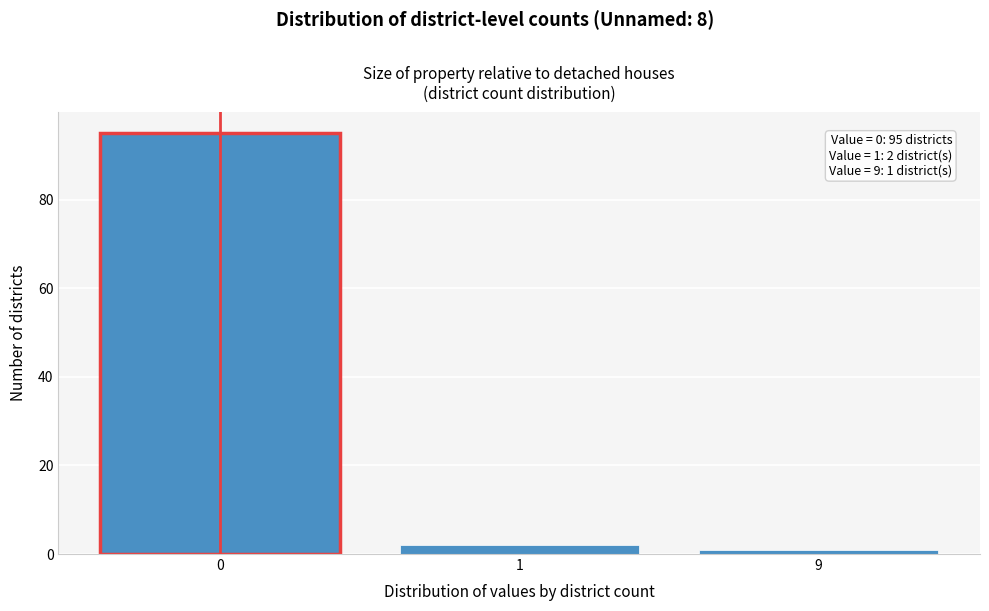

Reading left to right, list all the values displayed in this chart.

0=95	1=2	9=1